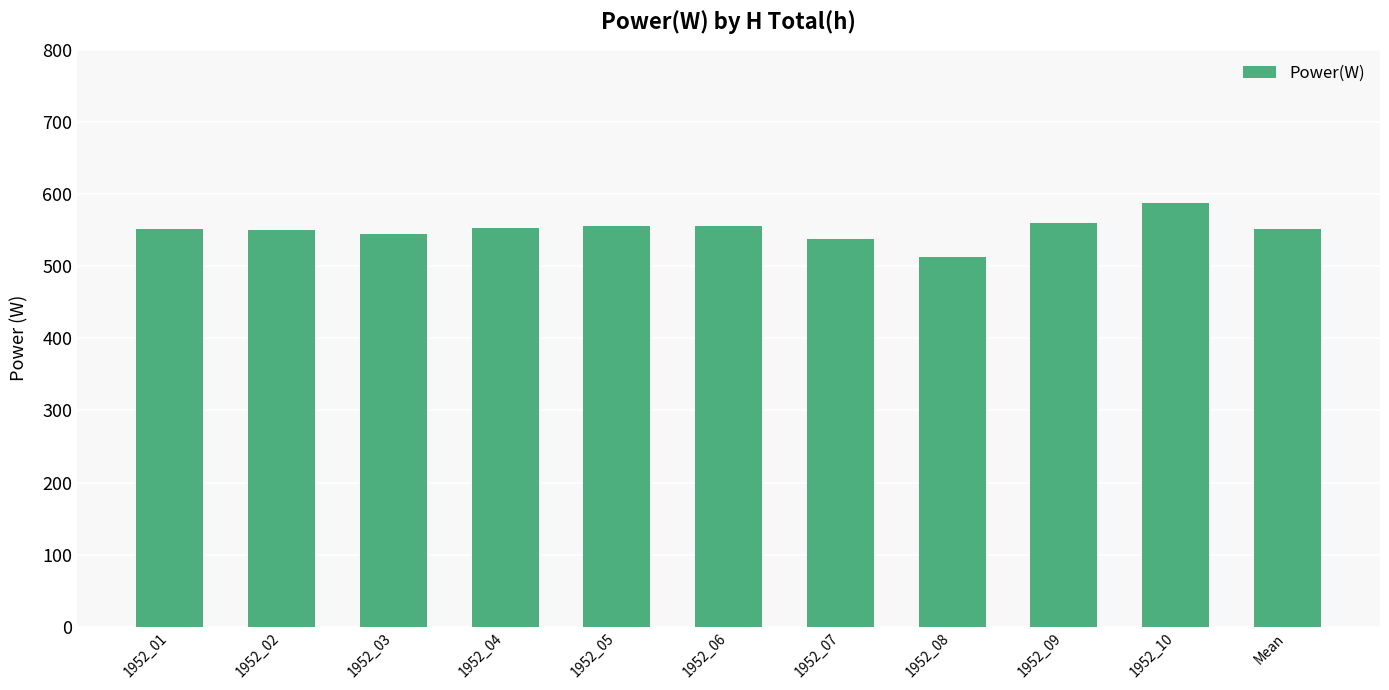

Which has a higher value, 1952_07 or 1952_09?

1952_09